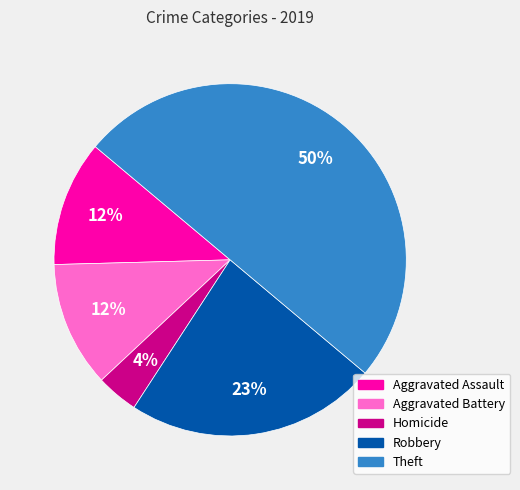

Count the number of slices in the pie.

5